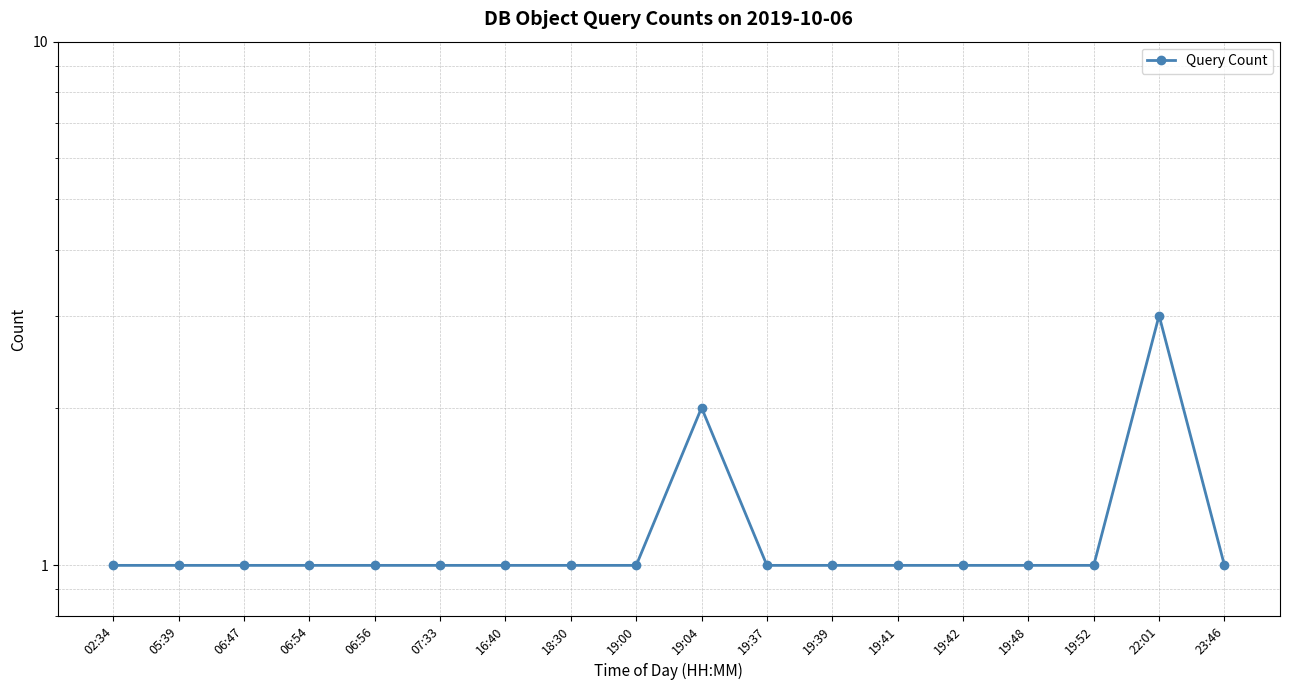

Which category has the lowest value across all series?

02:34